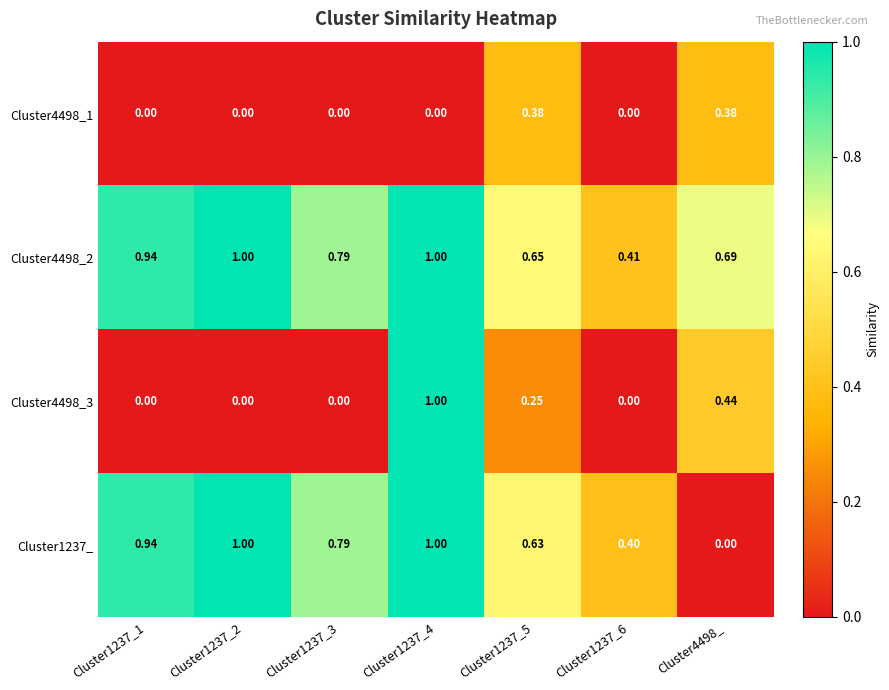

Which series changed the most between Cluster1237_4 and Cluster4498_?

Cluster1237_